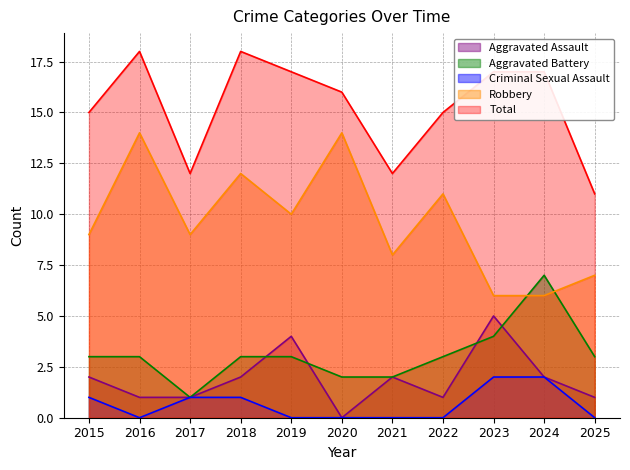

True or false: Criminal Sexual Assault and Aggravated Assault intersect in this chart.

False